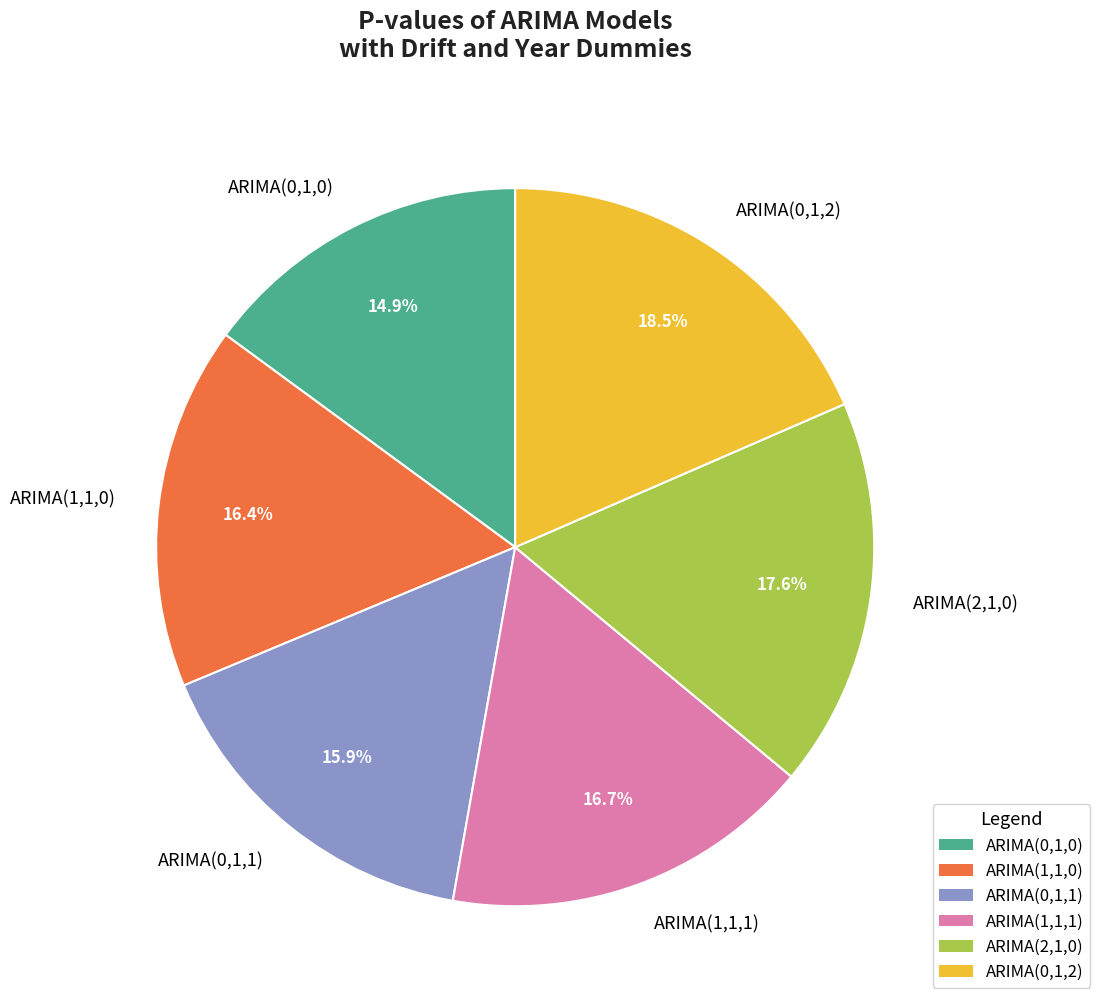

What is the smallest slice in the pie chart?

ARIMA(0,1,0)